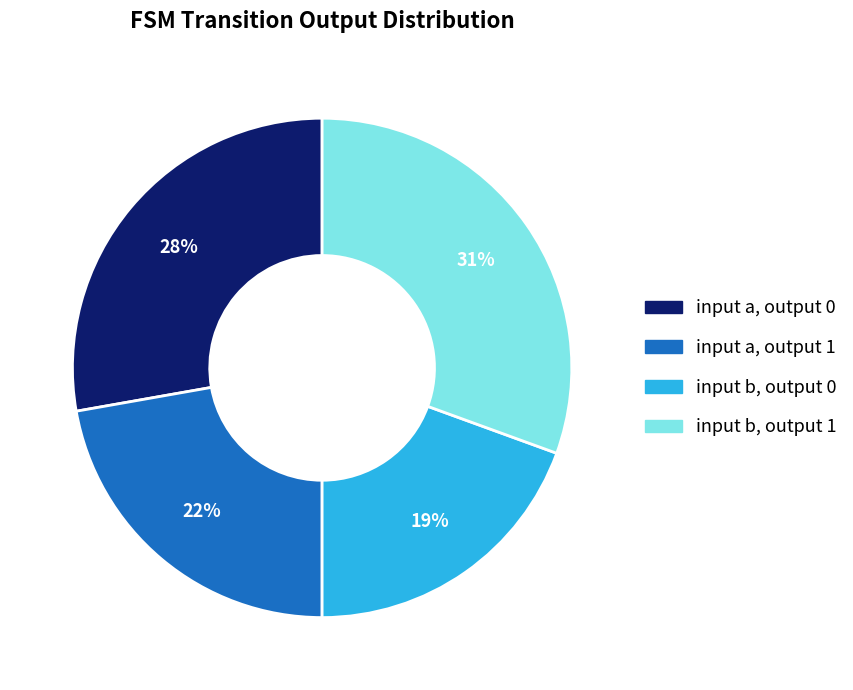

Is the sum of input b, output 1 and input a, output 0 greater than half?

Yes